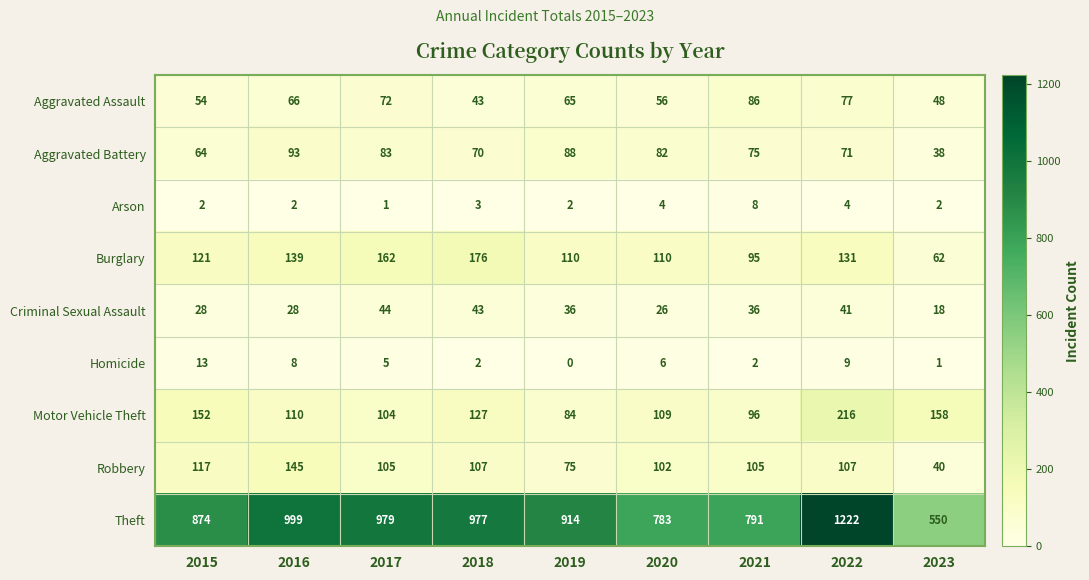

Which series has the largest range (max minus min)?

Theft